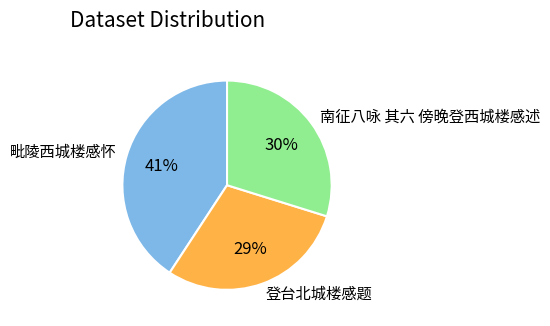

What percentage is the 毗陵西城楼感怀 slice, to the nearest percent?

41%